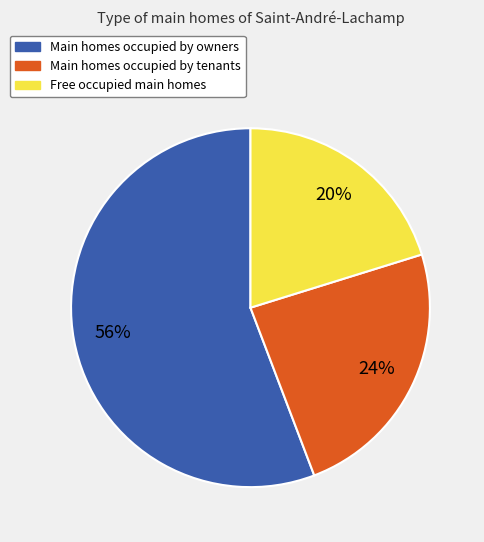

Rank the categories by value from lowest to highest.

Free occupied main homes, Main homes occupied by tenants, Main homes occupied by owners